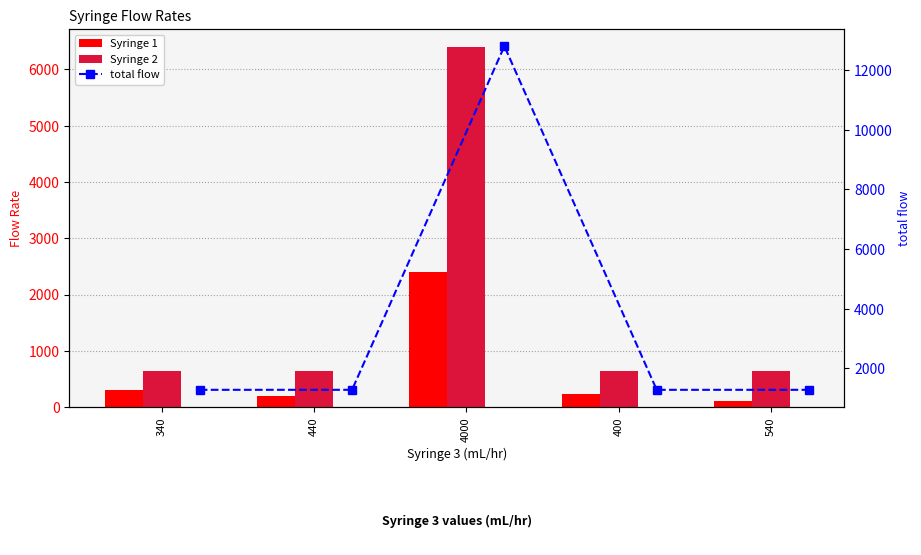

True or false: Syringe 2 has a value of 276 at 340.

False